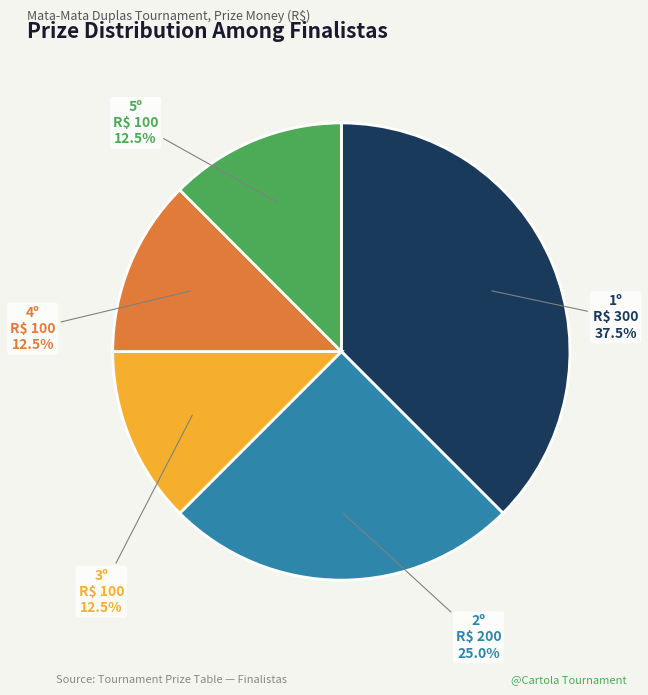

What percentage is NOT represented by 5º?

87.5%